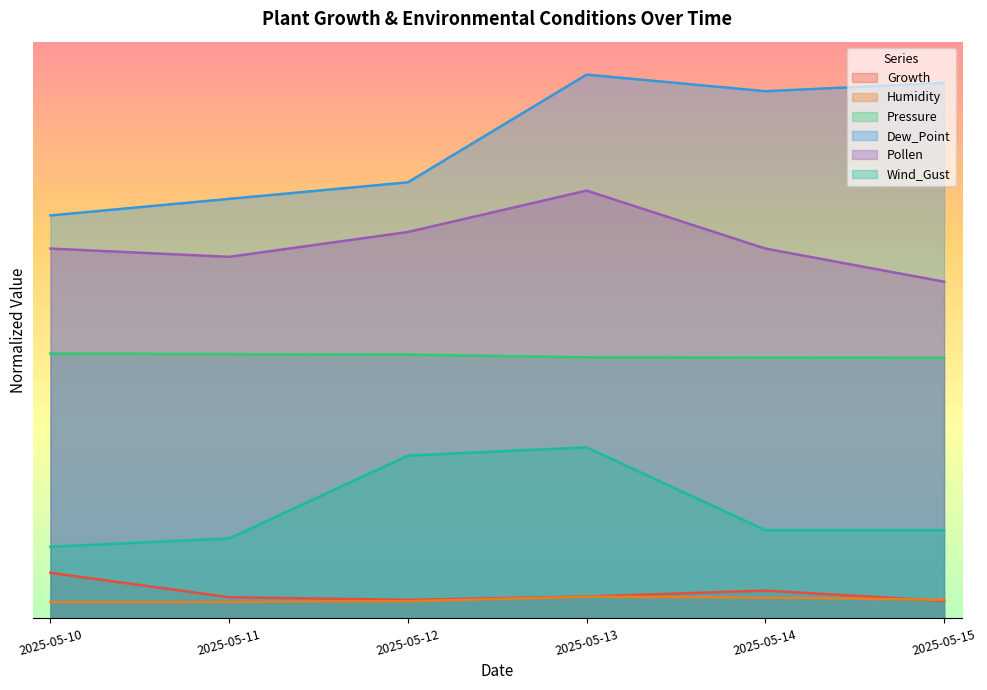

What is the highest value of the Pollen series?

26.0